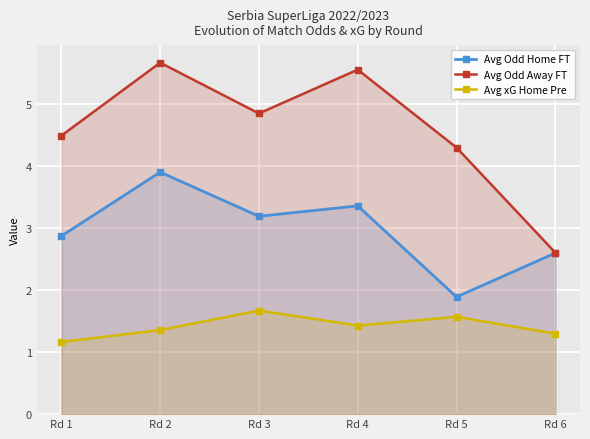

Where is the first local maximum for Avg Odd Away FT?

Rd 2